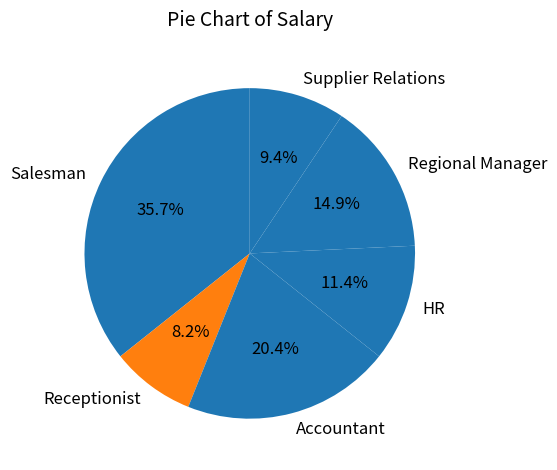

Between Salesman and Supplier Relations, which is larger?

Salesman